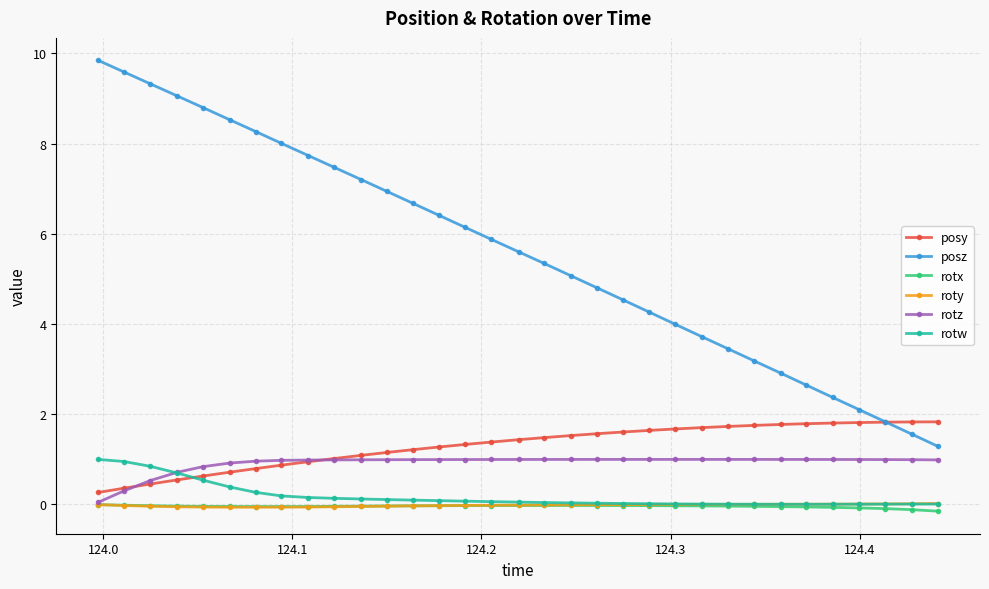

How many lines are shown in the chart?

6